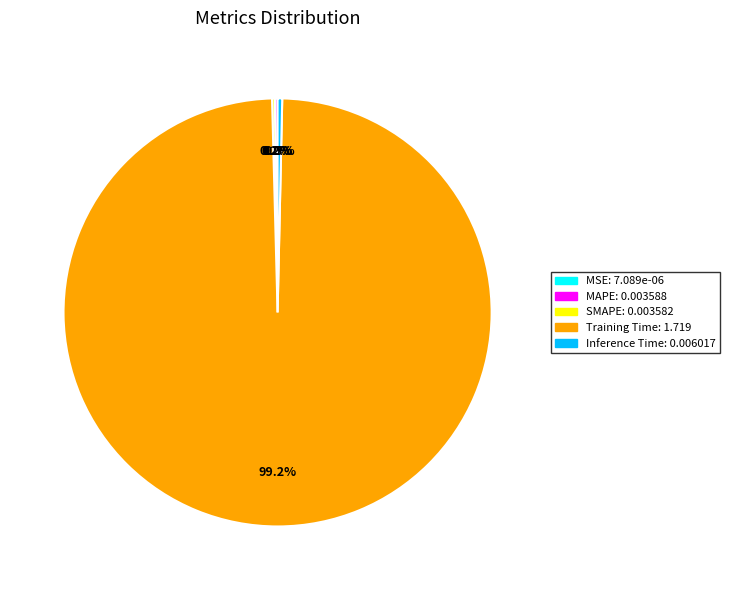

The Inference Time slice represents 0% of the pie. True or false?

True